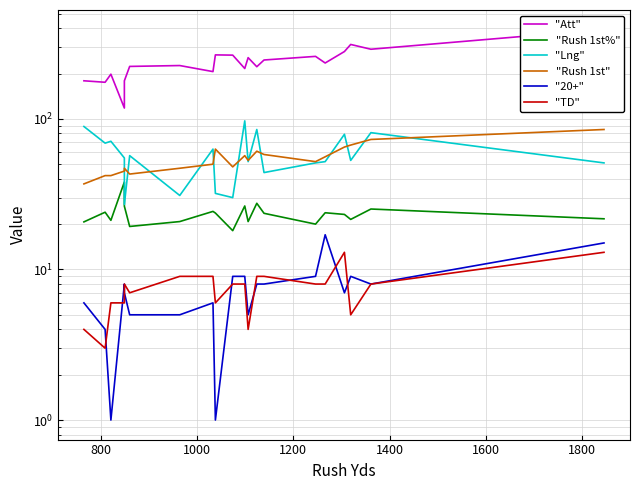

Is it true that "Rush 1st%" equals 21.5 at 1000?

True